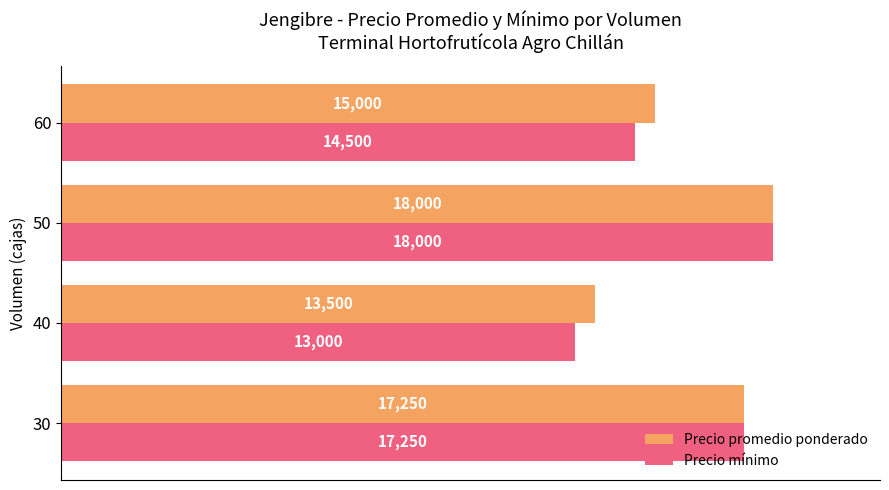

How many data points does each series have?

4